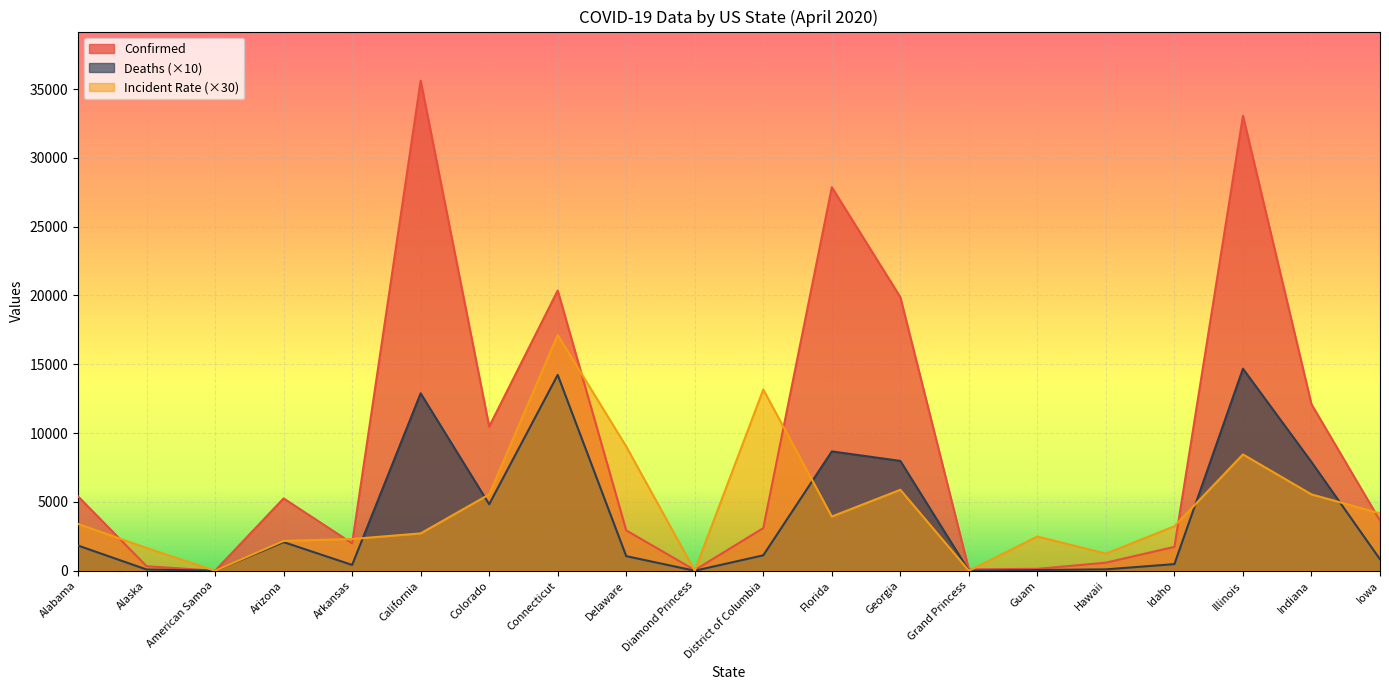

Reading left to right, what are all the values shown in this chart?

Confirmed: 5404.0	329.0	0.0	5256.0	1990.0	35617.0	10473.0	20360.0	2931.0	49.0	3098.0	27869.0	19881.0	103.0	136.0	586.0	1736.0	33059.0	12097.0	3641.0
Deaths: 1830.0	90.0	0.0	2080.0	420.0	12890.0	4830.0	14230.0	1060.0	0.0	1120.0	8670.0	7980.0	0.0	50.0	100.0	480.0	14680.0	7900.0	830.0
Incident_Rate: 3402.0	1651.2	0.0	2166.3	2305.8	2713.5	5544.3	17131.8	9029.7	0.0	13169.1	3937.8	5882.4	0.0	2484.3	1241.7	3233.7	8451.0	5545.8	4167.9